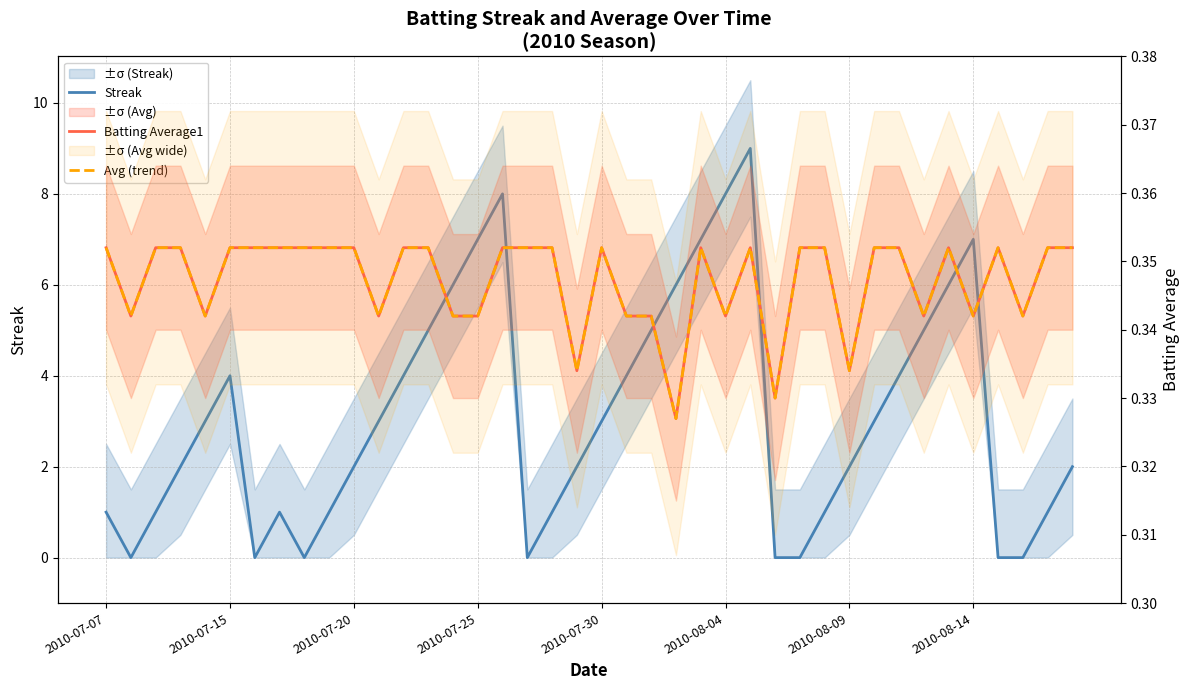

Reading right to left, extract all data points from this chart.

Streak: 2.0	1.0	0.0	0.0	7.0	6.0	5.0	4.0	3.0	2.0	1.0	0.0	0.0	9.0	8.0	7.0	6.0	5.0	4.0	3.0	2.0	1.0	0.0	8.0	7.0	6.0	5.0	4.0	3.0	2.0	1.0	0.0	1.0	0.0	4.0	3.0	2.0	1.0	0.0	1.0
Batting Average1: 0.4	0.4	0.3	0.4	0.3	0.4	0.3	0.4	0.4	0.3	0.4	0.4	0.3	0.4	0.3	0.4	0.3	0.3	0.3	0.4	0.3	0.4	0.4	0.4	0.3	0.3	0.4	0.4	0.3	0.4	0.4	0.4	0.4	0.4	0.4	0.3	0.4	0.4	0.3	0.4
Avg (trend): 0.4	0.4	0.3	0.4	0.3	0.4	0.3	0.4	0.4	0.3	0.4	0.4	0.3	0.4	0.3	0.4	0.3	0.3	0.3	0.4	0.3	0.4	0.4	0.4	0.3	0.3	0.4	0.4	0.3	0.4	0.4	0.4	0.4	0.4	0.4	0.3	0.4	0.4	0.3	0.4